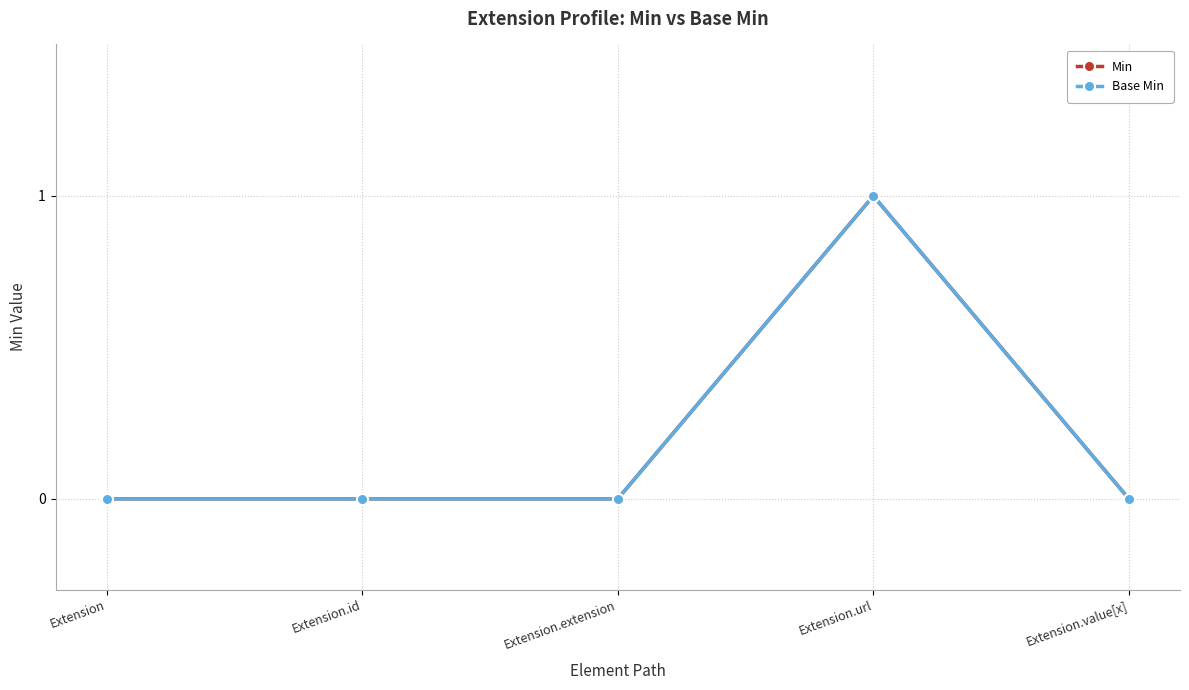

Rank the series by their maximum value, from lowest to highest.

Min, Base Min